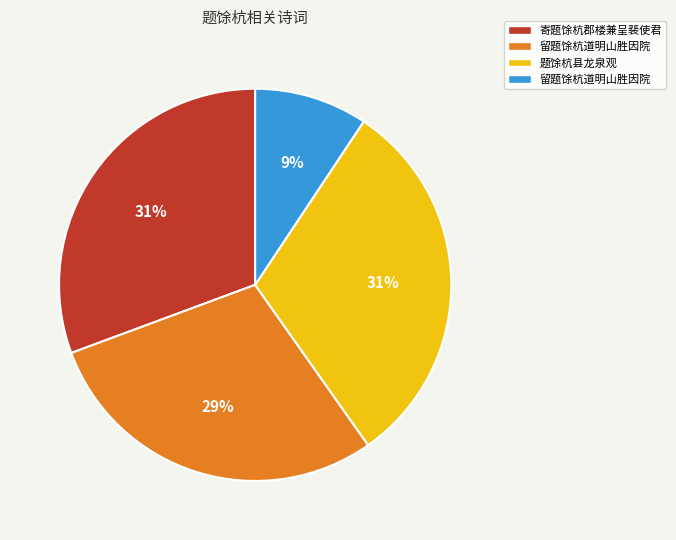

To the nearest percent, what is the average slice percentage?

25%